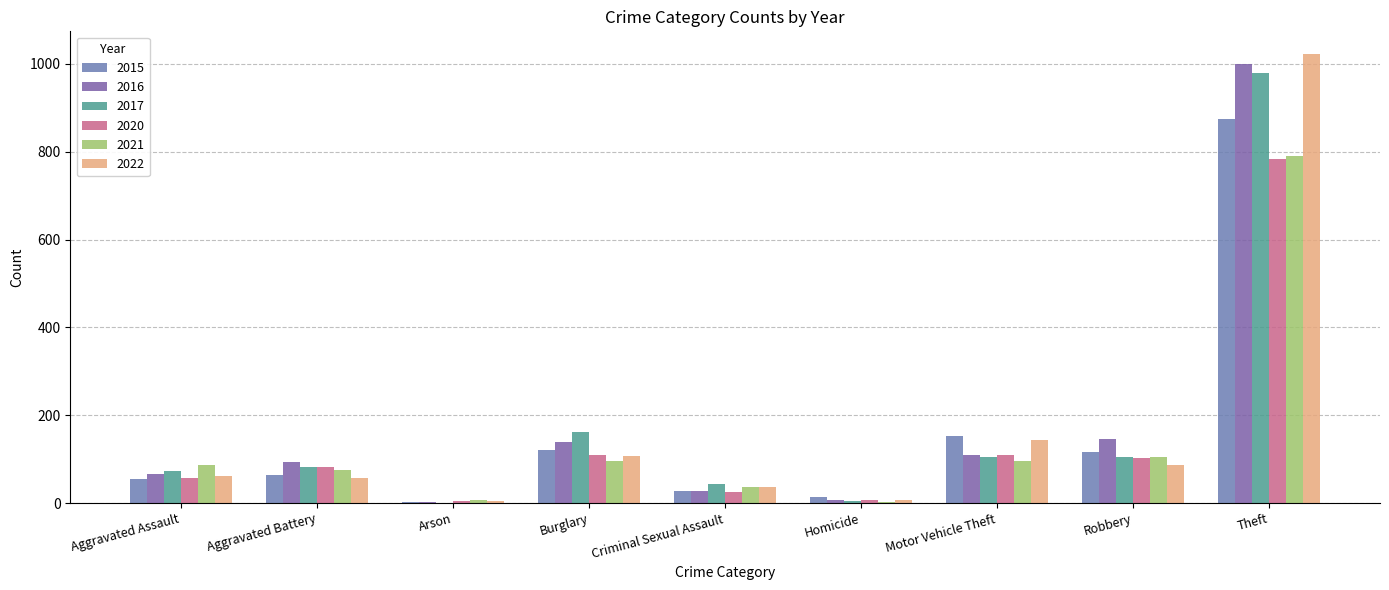

Count the number of categories in the chart.

9